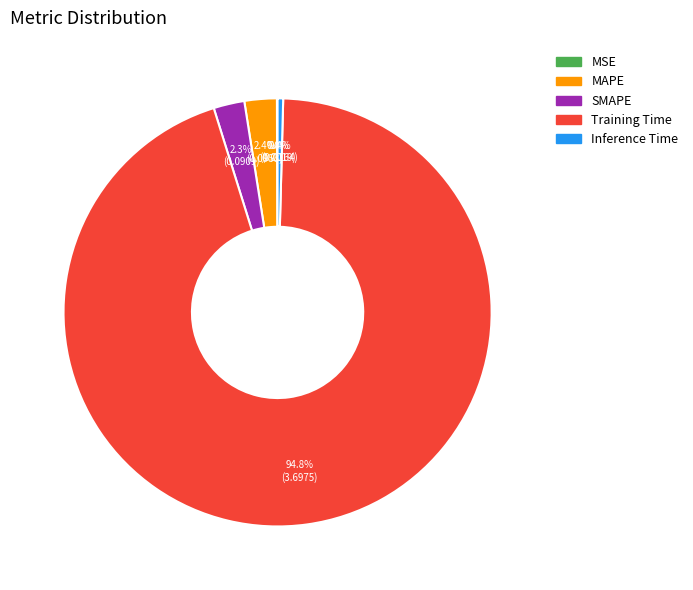

Is Training Time the majority of the pie?

Yes